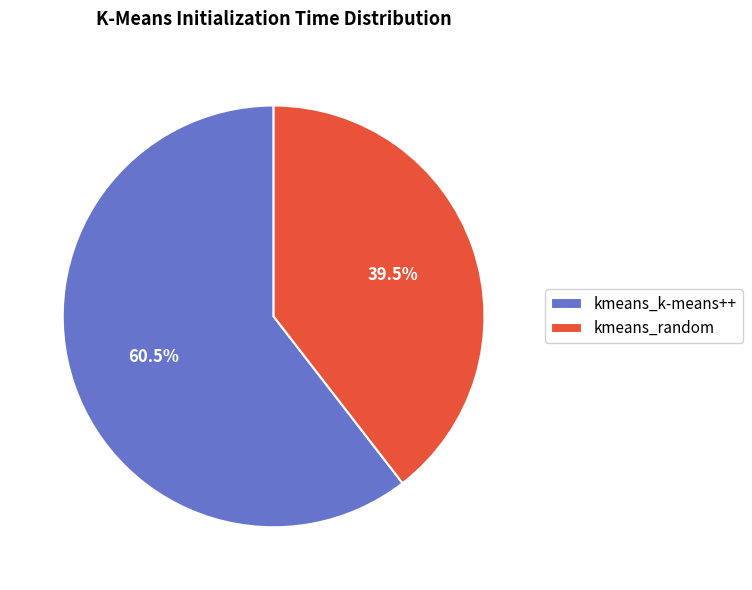

How many segments does this pie chart have?

2